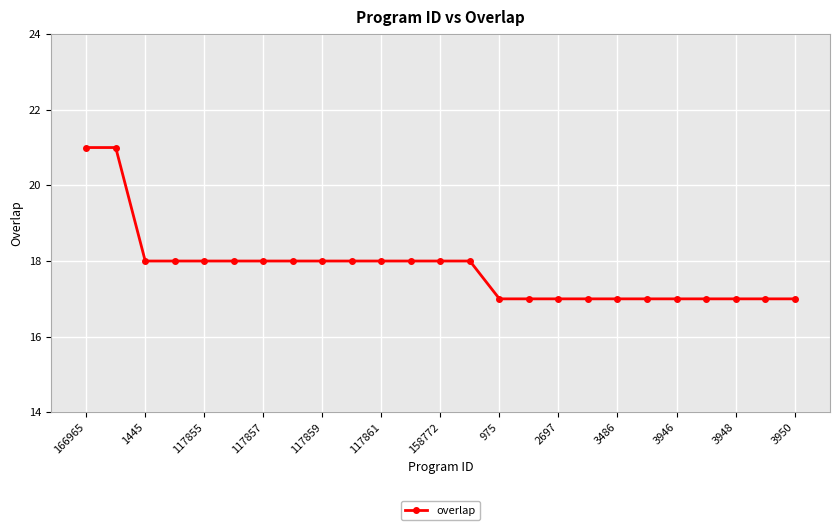

What is the value of the 20th point from the left?

17